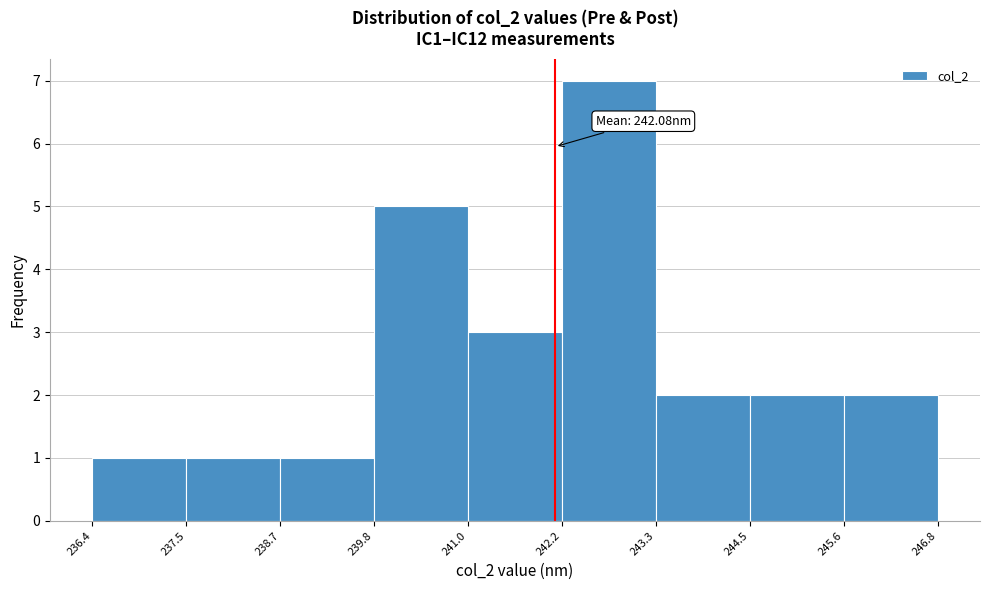

Over which range of the x-axis is the bar tallest?

242.2 to 243.3